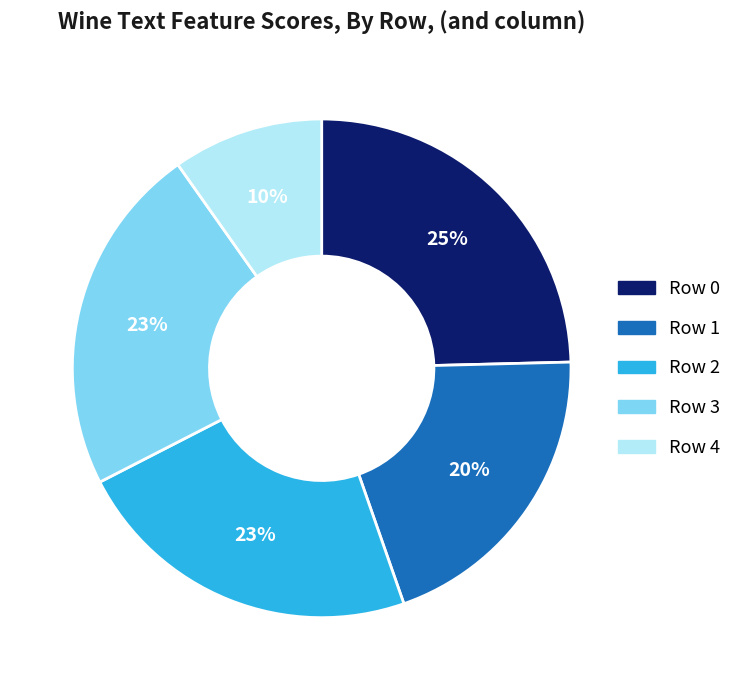

To the nearest percent, what is the difference between the Row 3 and Row 1 slice percentages?

3%